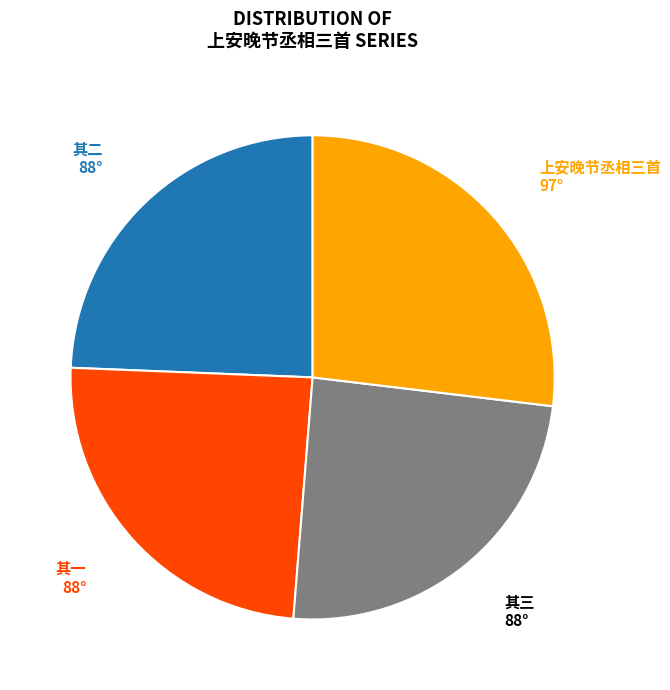

Does any single category account for the majority?

No